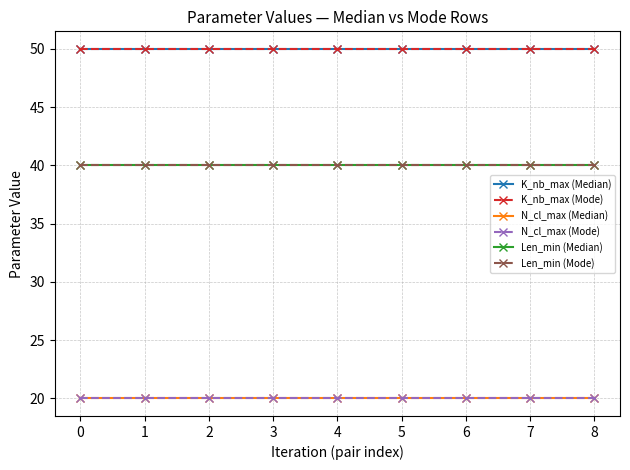

Is this an area chart (filled region under the line)?

No